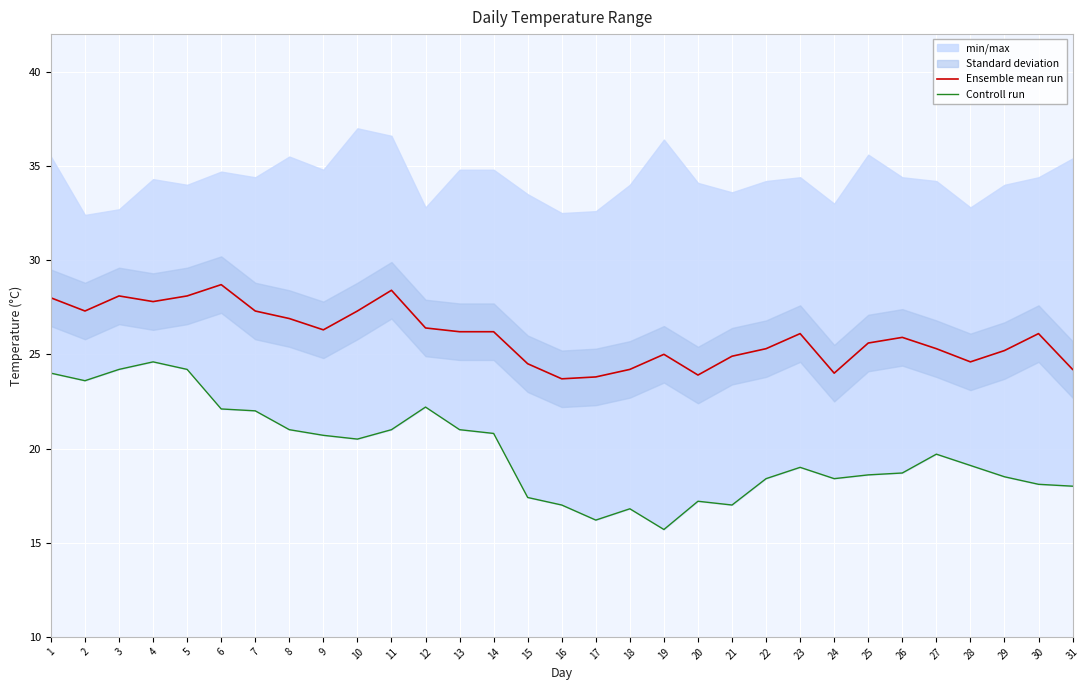

How many data points in Controll run are above 19?

16